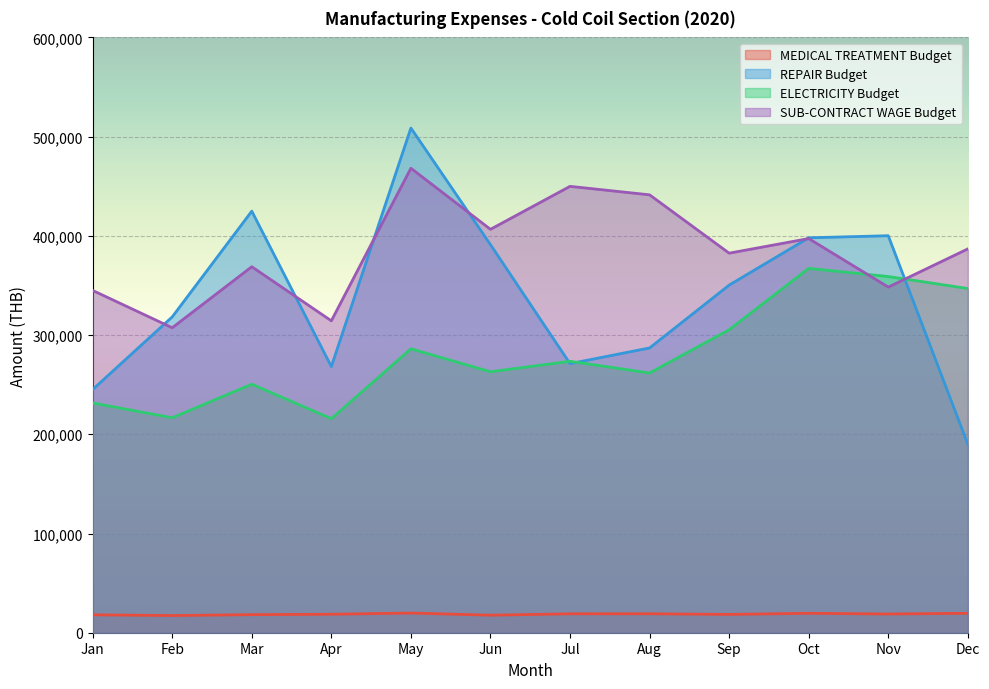

True or false: ELECTRICITY Budget and MEDICAL TREATMENT Budget cross at least once.

False